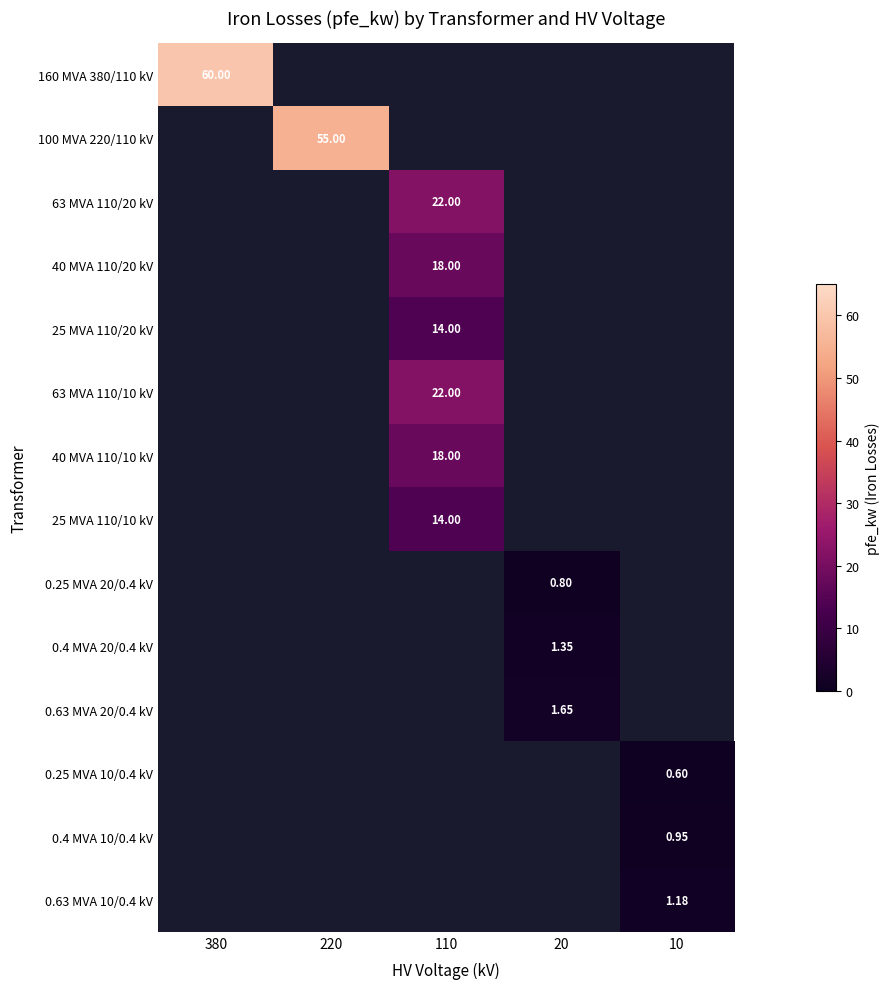

List the labels in order of 63 MVA 110/20 kV value, largest first.

380, 220, 110, 20, 10